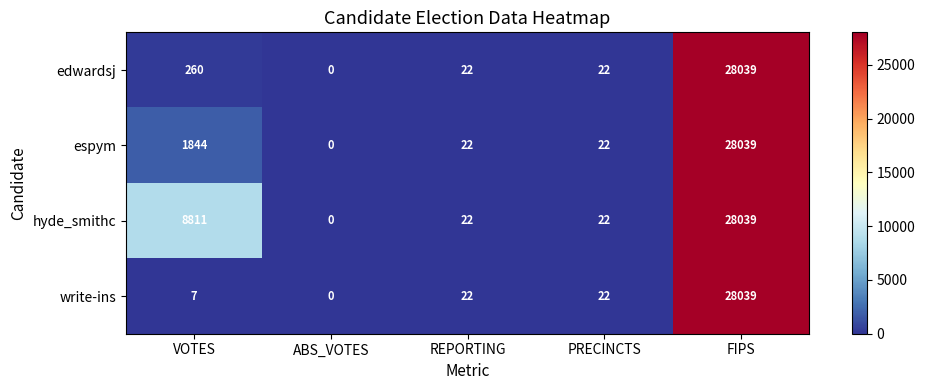

True or false: hyde_smithc has a value of 22 at REPORTING.

True